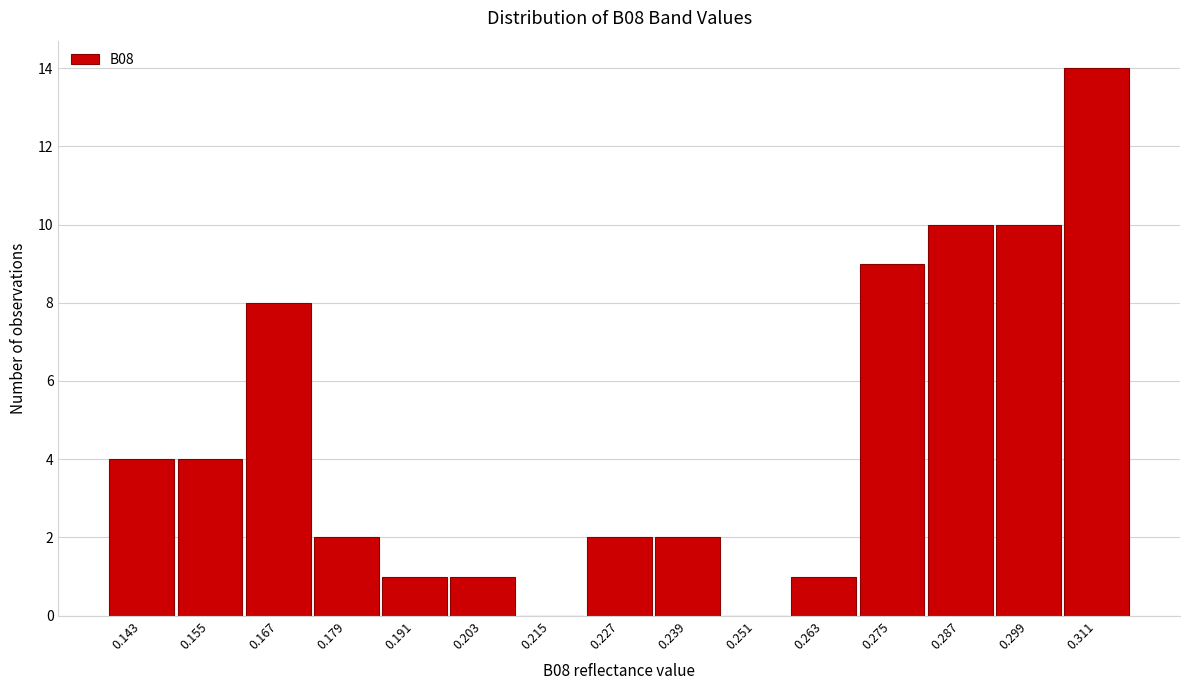

Reading left to right, what are all the values shown in this chart?

0.143=4	0.155=4	0.167=8	0.179=2	0.191=1	0.203=1	0.215=0	0.227=2	0.239=2	0.251=0	0.263=1	0.275=9	0.287=10	0.299=10	0.311=14